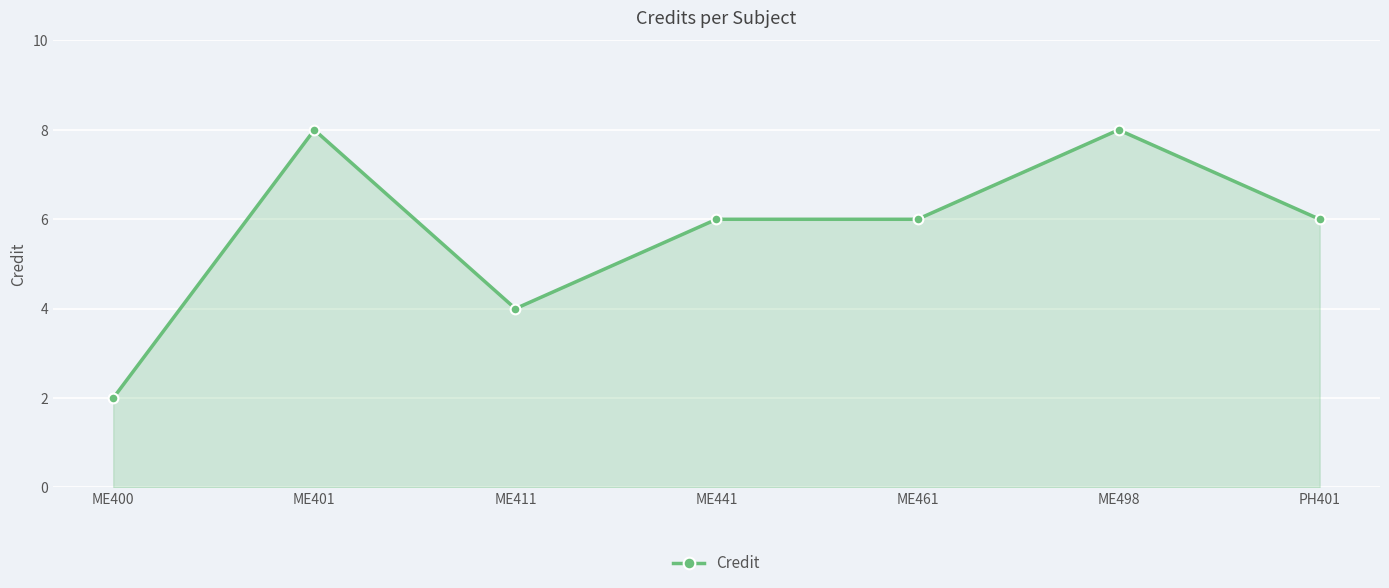

What is the label of the 5th point from the left?

ME461